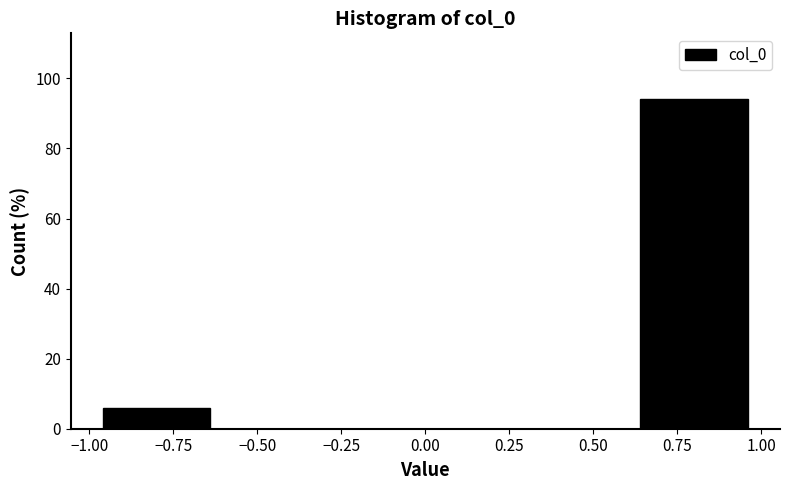

What is the height of the bar covering 0.6 to 1.0 on the x-axis? The values are not printed on the chart, so give them approximately, as read against the axis.

94